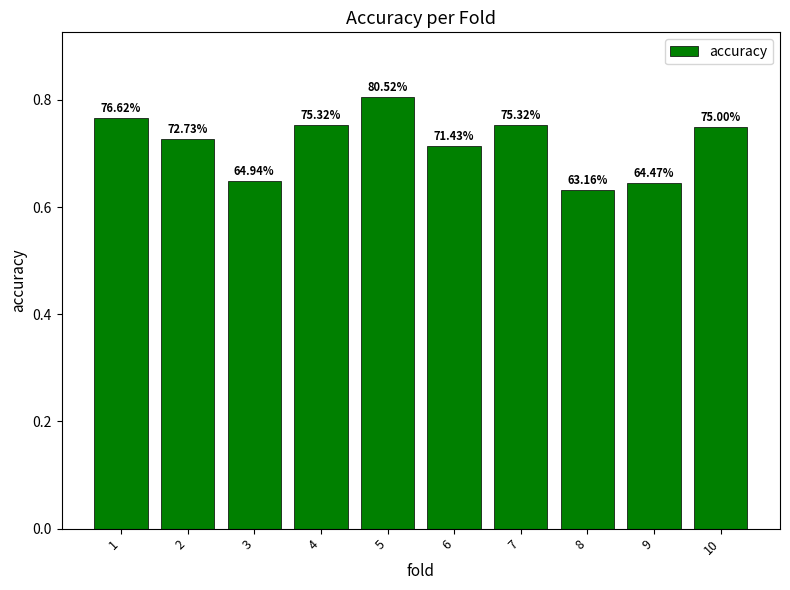

What is the sum of the values at 5 and 8?

1.4